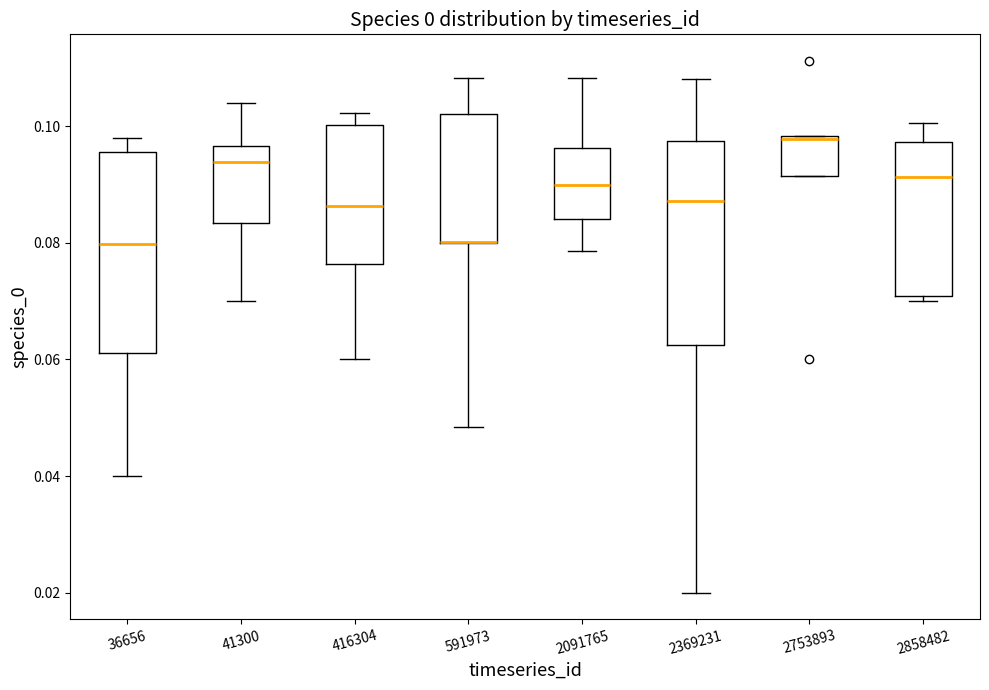

Reading left to right, read every box against the y-axis: the position of its median line, the range the box covers, and the ends of its whiskers. The values are not printed on the chart, so give them approximately, as read against the axis.

36656: median 0.080, box 0.062 to 0.096, whiskers 0.040 to 0.098
41300: median 0.094, box 0.084 to 0.096, whiskers 0.070 to 0.104
416304: median 0.086, box 0.076 to 0.100, whiskers 0.060 to 0.102
591973: median 0.080 (drawn on the box's lower edge), box 0.080 to 0.102, whiskers 0.048 to 0.108
2091765: median 0.090, box 0.084 to 0.096, whiskers 0.078 to 0.108
2369231: median 0.088, box 0.062 to 0.098, whiskers 0.020 to 0.108
2753893: median 0.098, box 0.092 to 0.098, whiskers 0.092 to 0.098
2858482: median 0.092, box 0.070 to 0.098, whiskers 0.070 (just below the box's lower edge) to 0.100